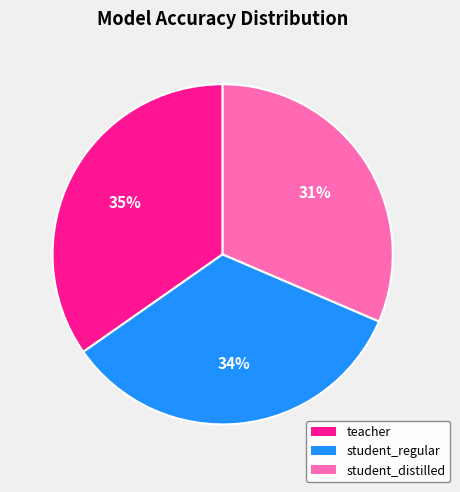

Combined, do teacher and student_regular account for over 50%?

Yes